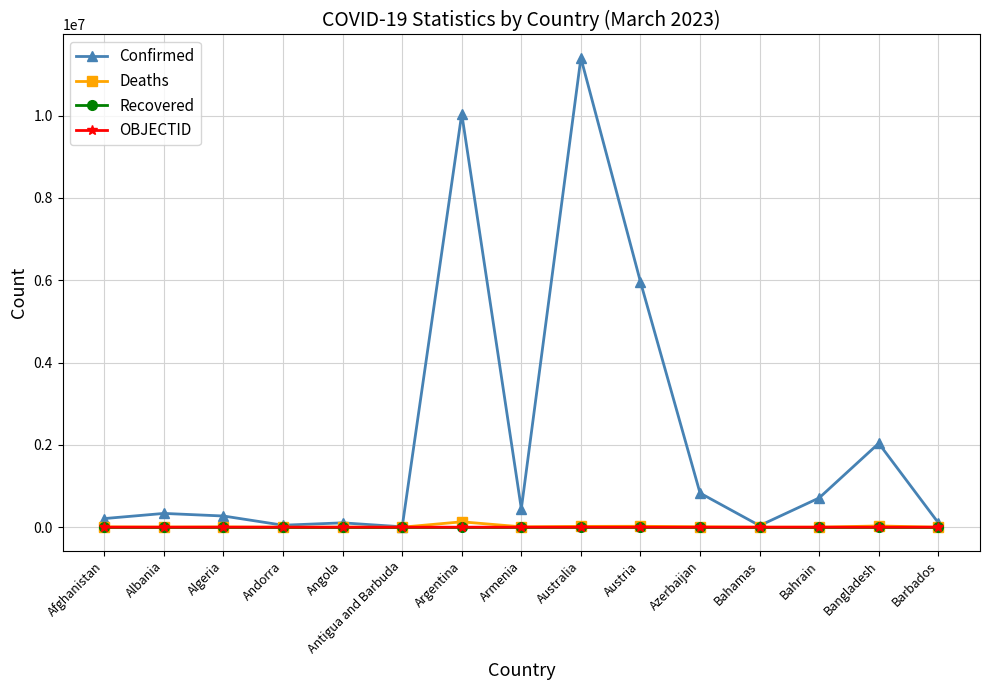

True or false: Deaths has more than 1 points higher than both neighbors.

True